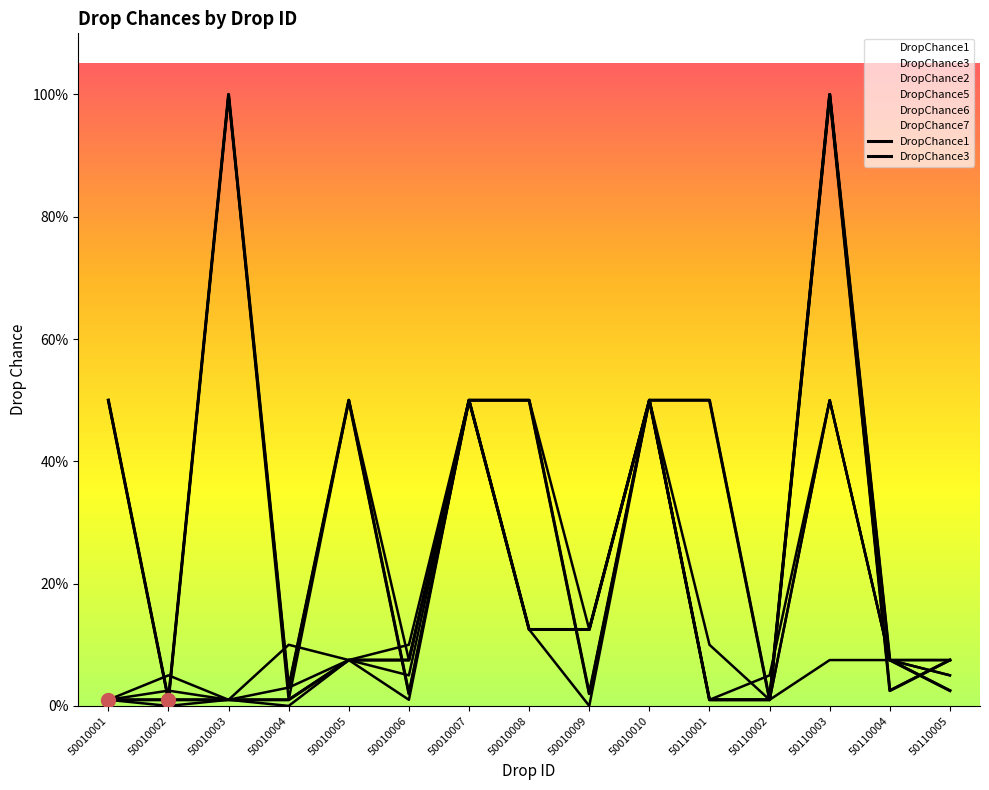

Which series reaches the minimum Y coordinate?

DropChance1